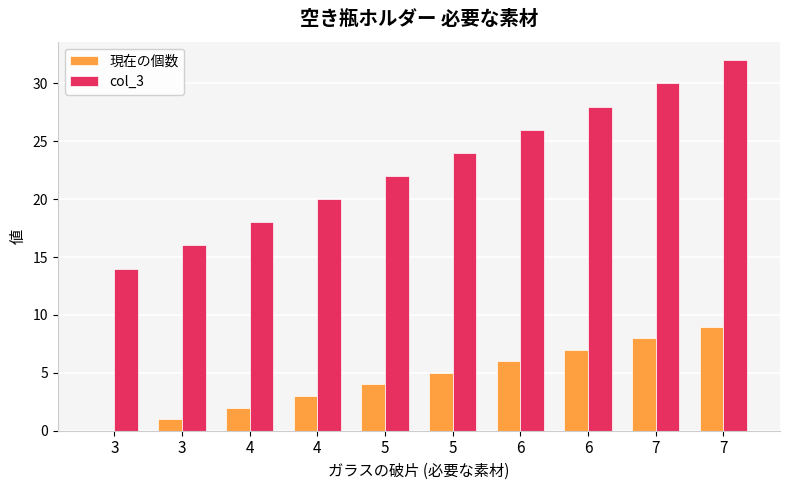

Does the chart contain stacked bars?

No